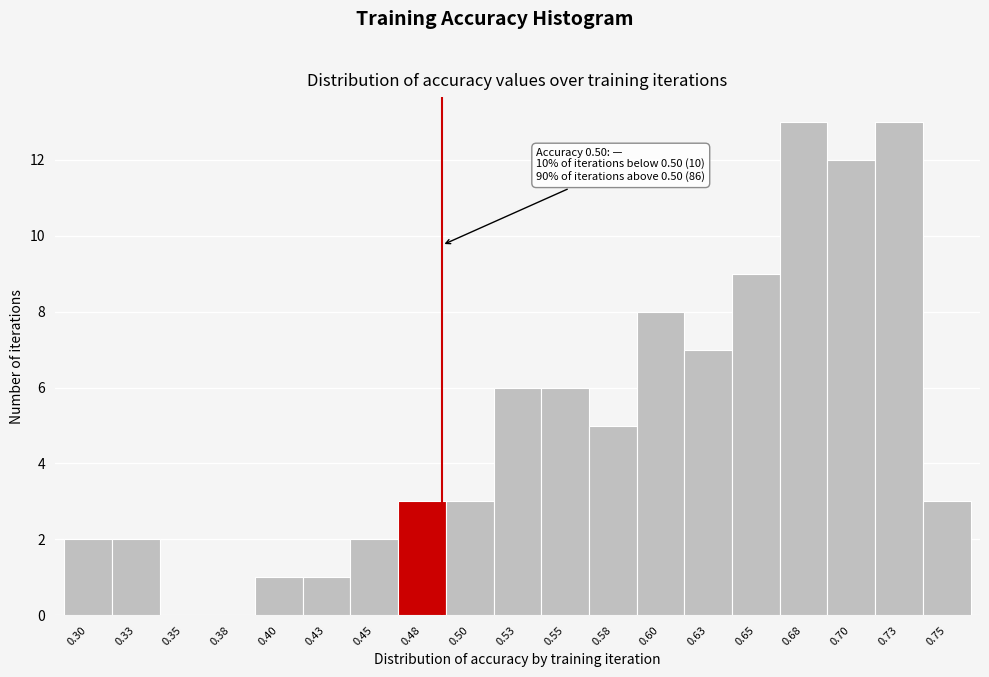

Reading right to left, transcribe all the data shown in this chart.

0.75=3	0.73=13	0.70=12	0.68=13	0.65=9	0.63=7	0.60=8	0.58=5	0.55=6	0.53=6	0.50=3	0.48=3	0.45=2	0.43=1	0.40=1	0.38=0	0.35=0	0.33=2	0.30=2